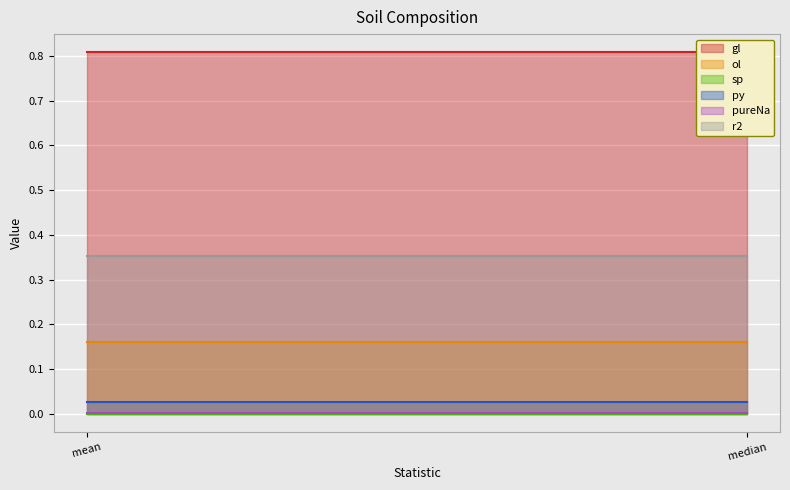

At which label is sp closest to 0?

mean